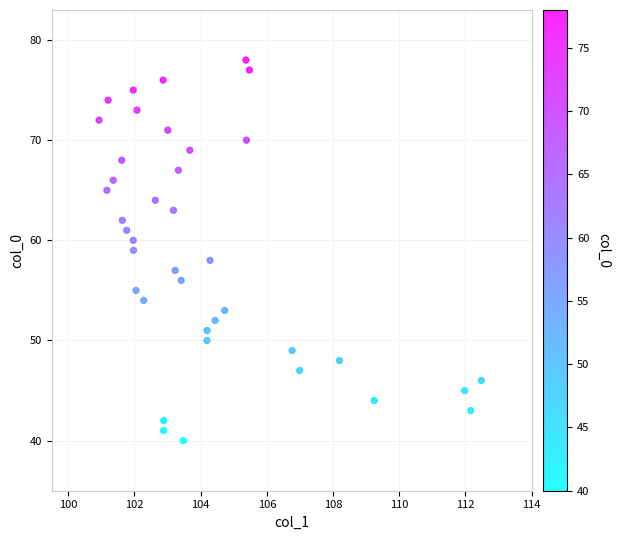

What is the range of Y values (max minus min)?

38